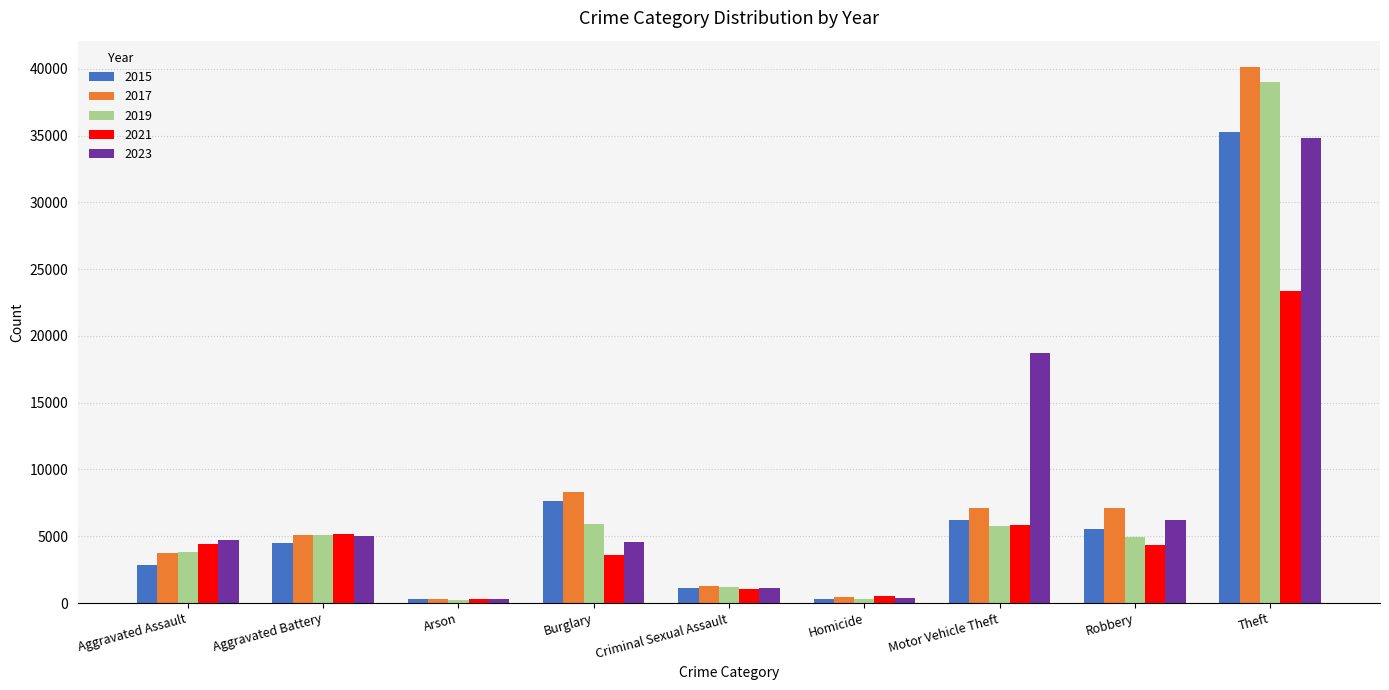

Which series has the widest spread of values?

2017